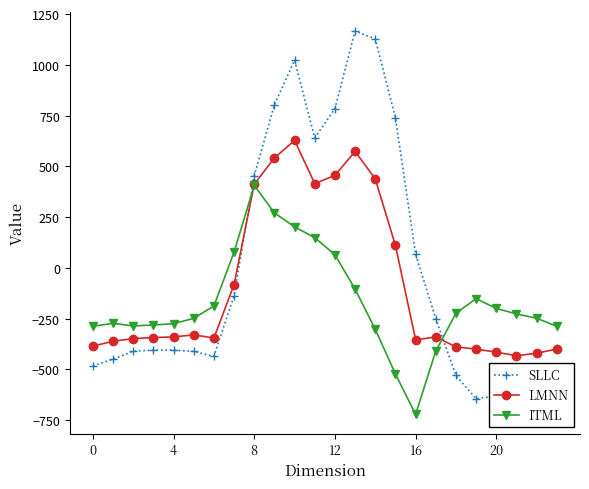

Rank the series by their maximum value, from highest to lowest.

SLLC, LMNN, ITML